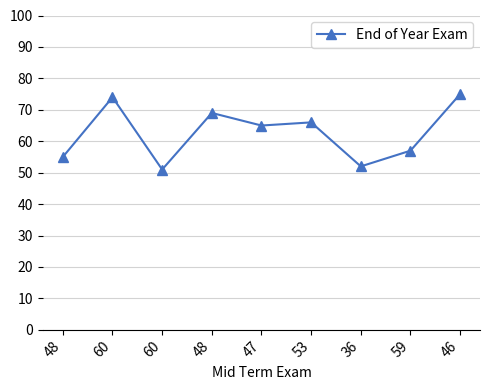

What is the change in value from 60 to 59?

-17